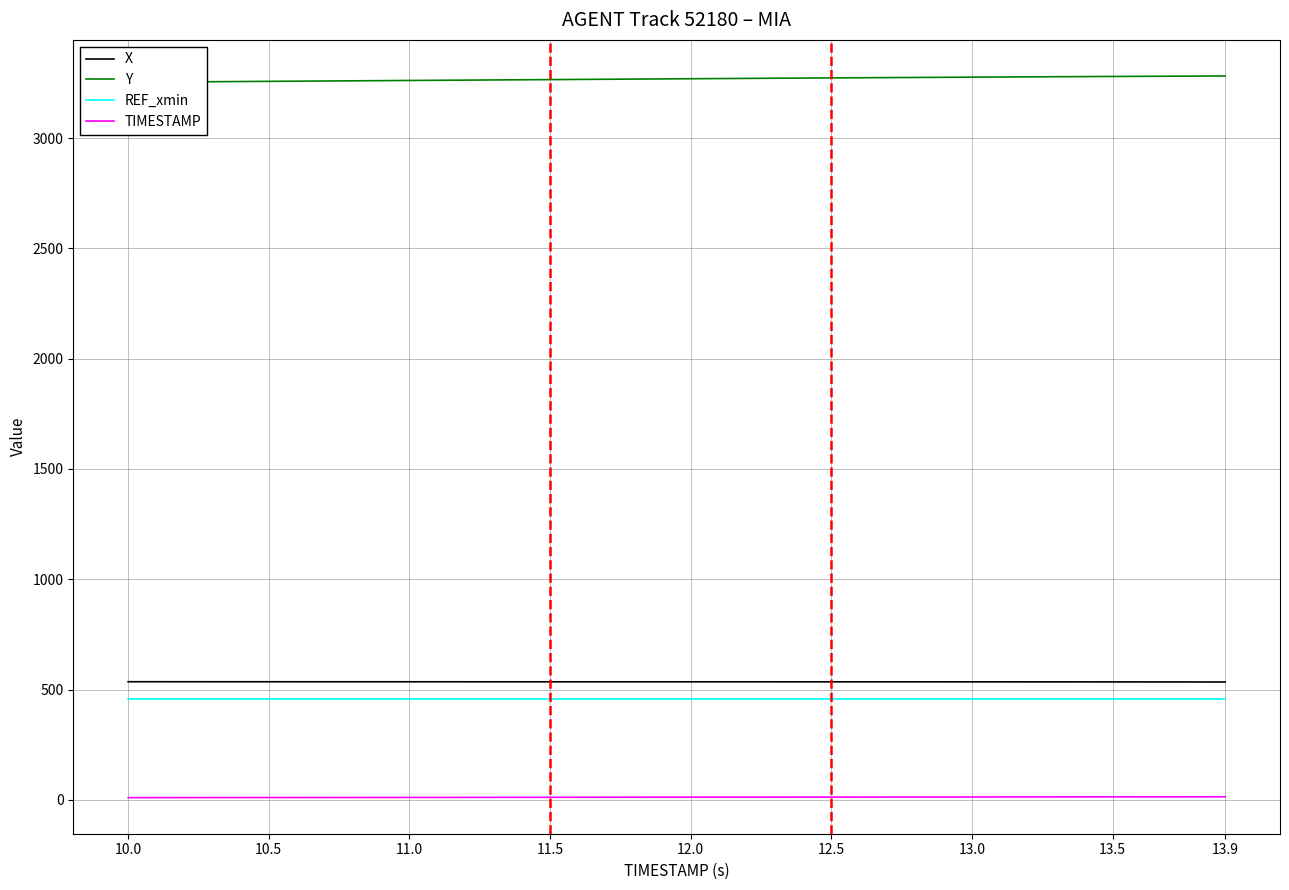

True or false: X and TIMESTAMP cross at least once.

False